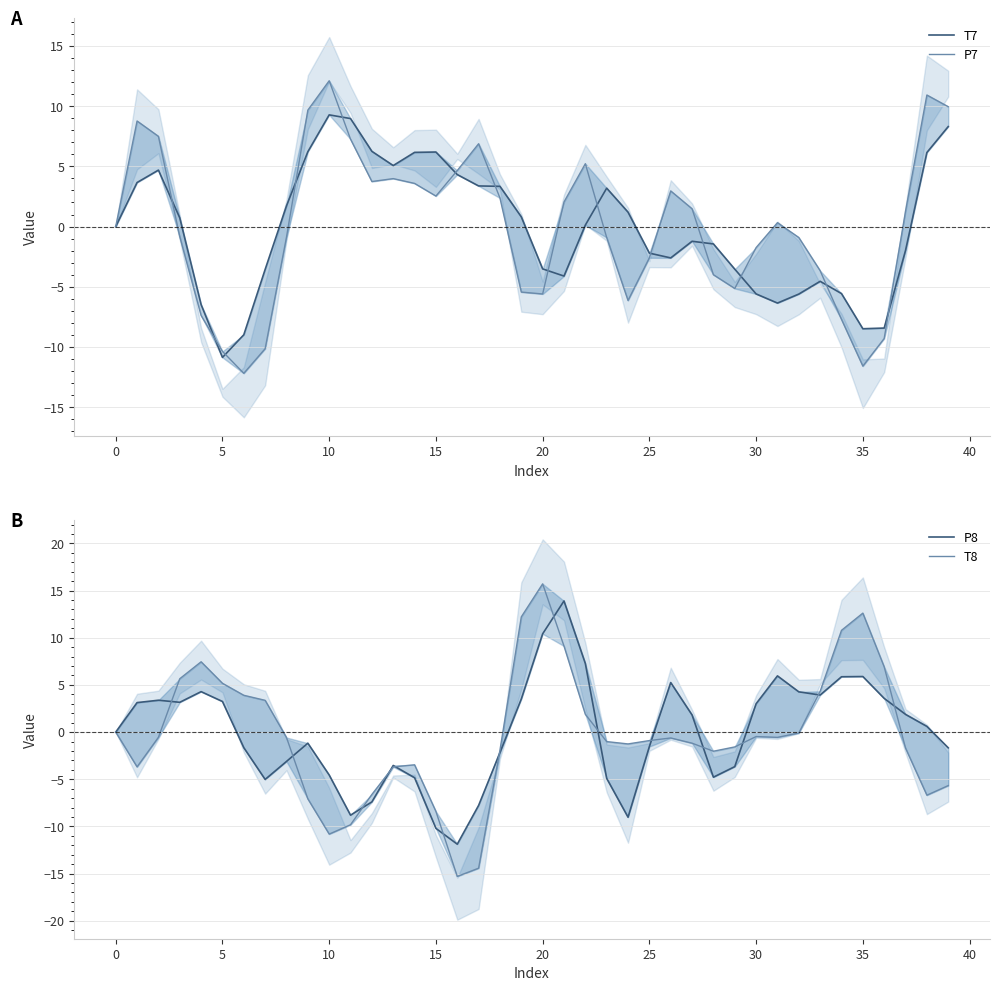

How many values in P7 are above zero?

20